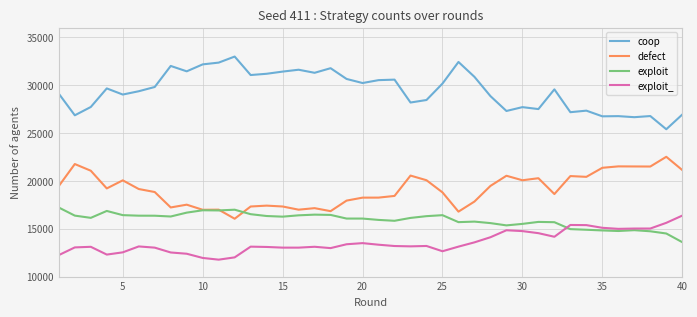

True or false: exploit and coop cross at least once.

False